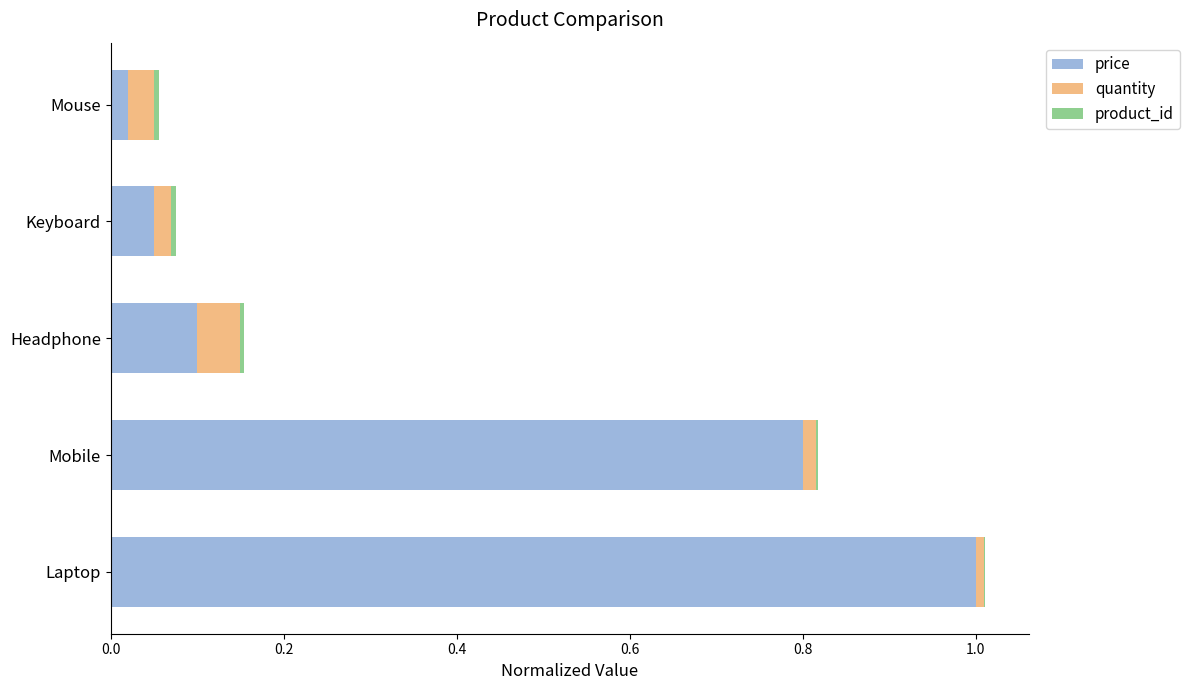

At which category is the sum across all series the highest?

Laptop